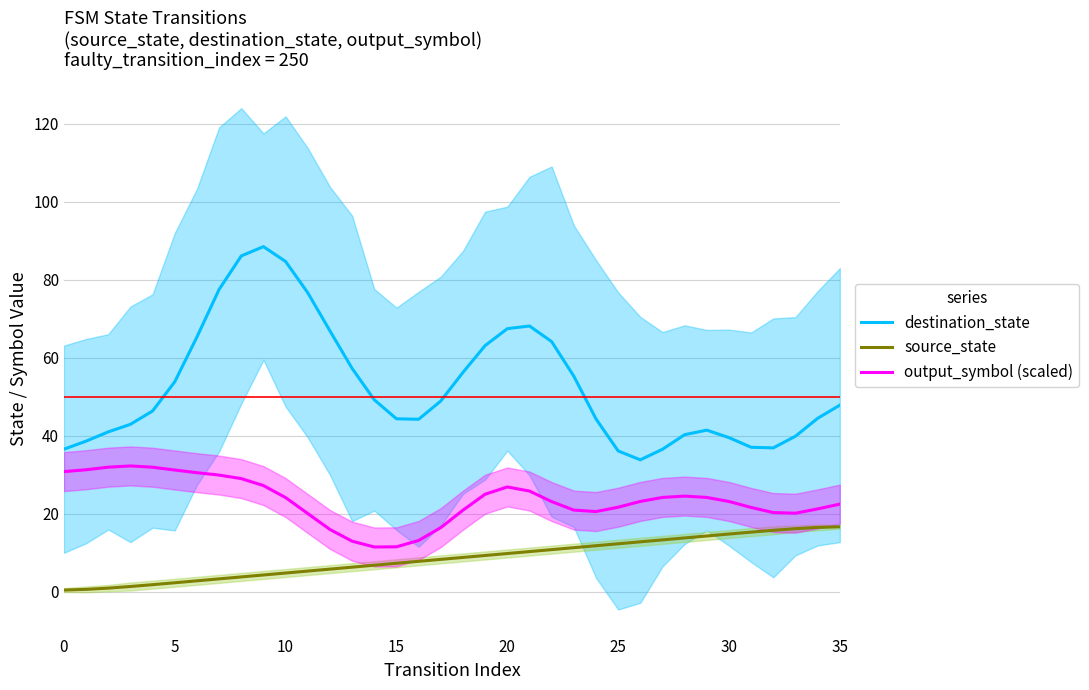

What is the sum of the output_symbol (scaled) values at 15 and 28?

35.9